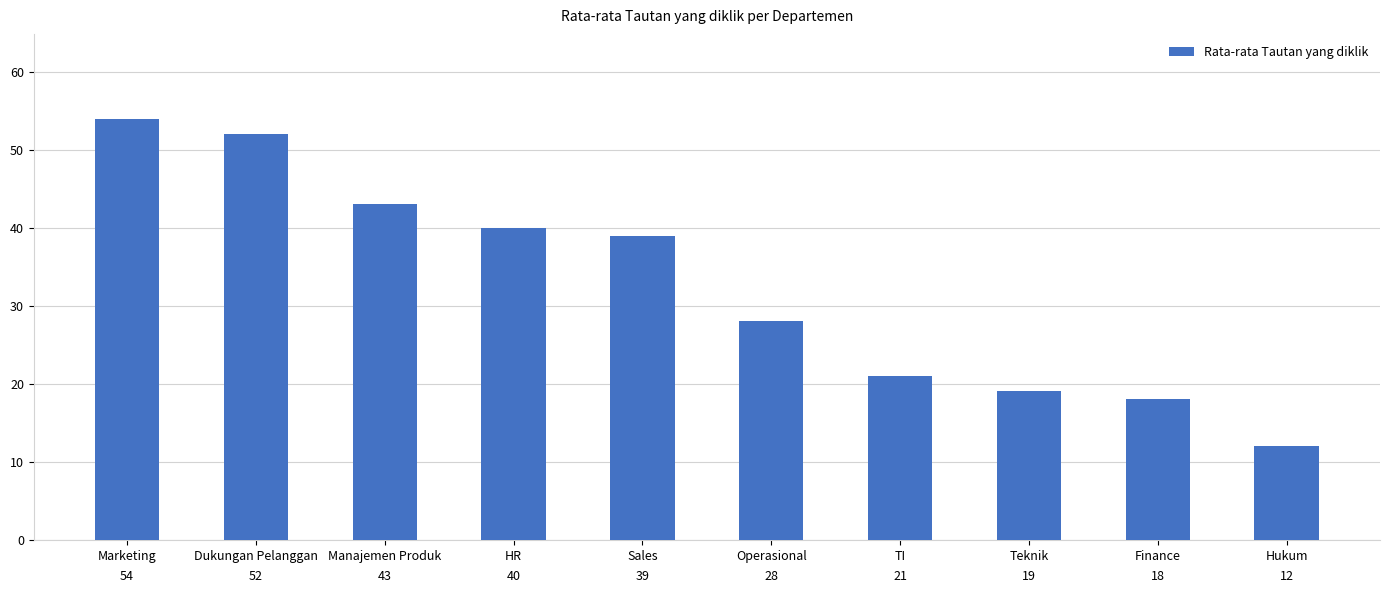

What is the sum of the values at Finance and Sales?

57